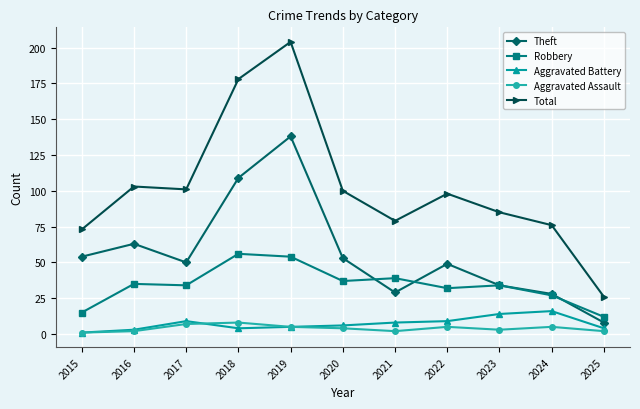

Does the chart display data point markers on the line(s)?

Yes